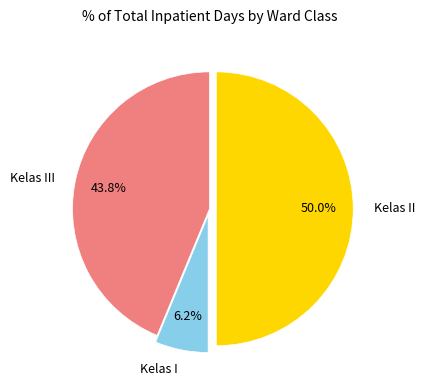

True or false: Kelas III accounts for 53% of the total.

False